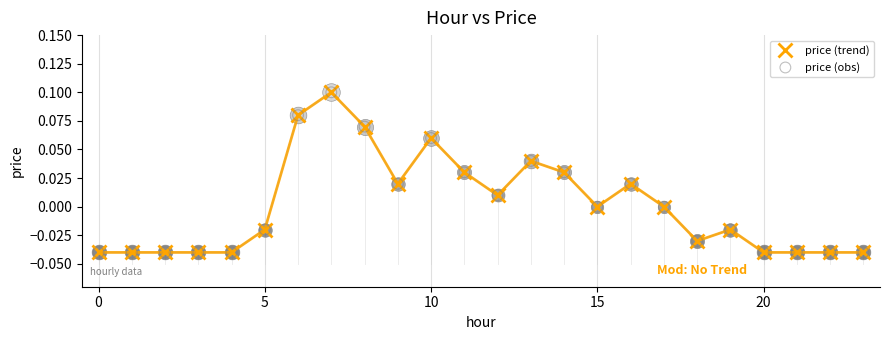

True or false: the data has more than 0 interior local peaks.

True